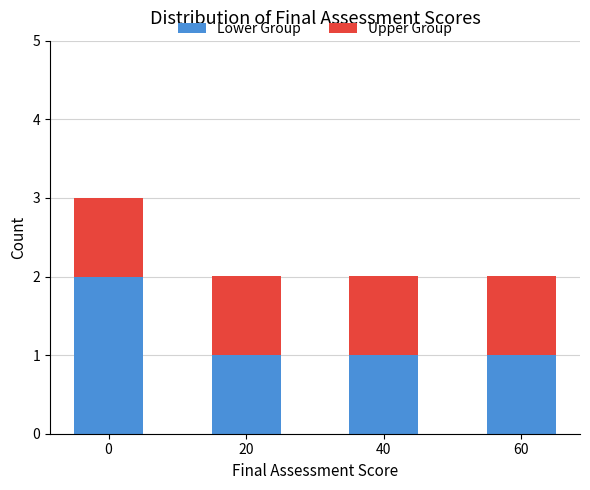

True or false: Lower Group has a value of 0 at 60.

False